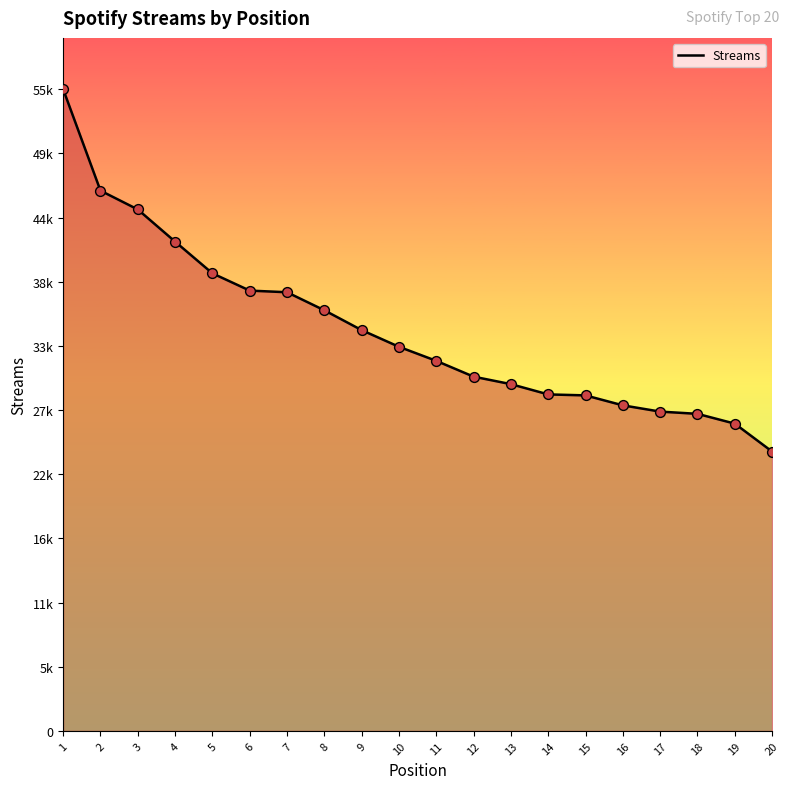

Is this an area chart (filled region under the line)?

Yes